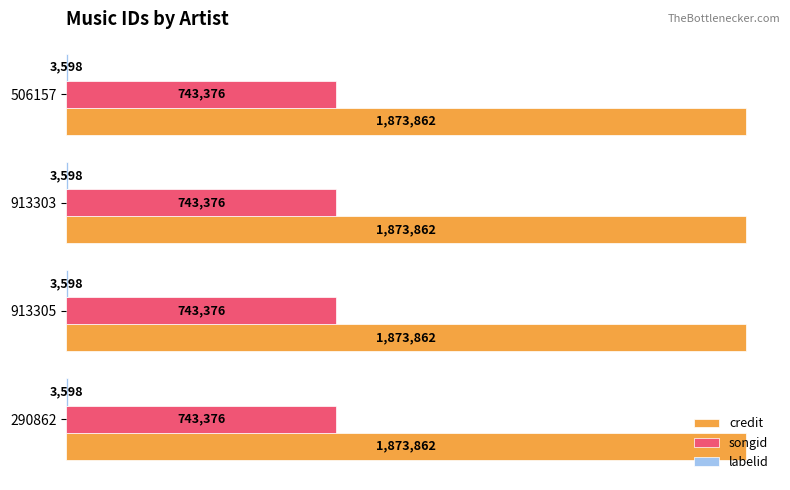

Is it true that credit equals 1873862 at 506157?

True